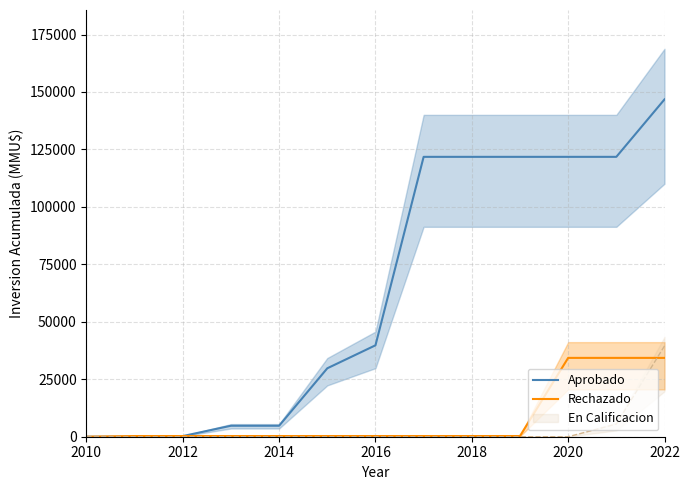

Is the value of Rechazado at 2012 greater than the value of Aprobado at 2020?

No